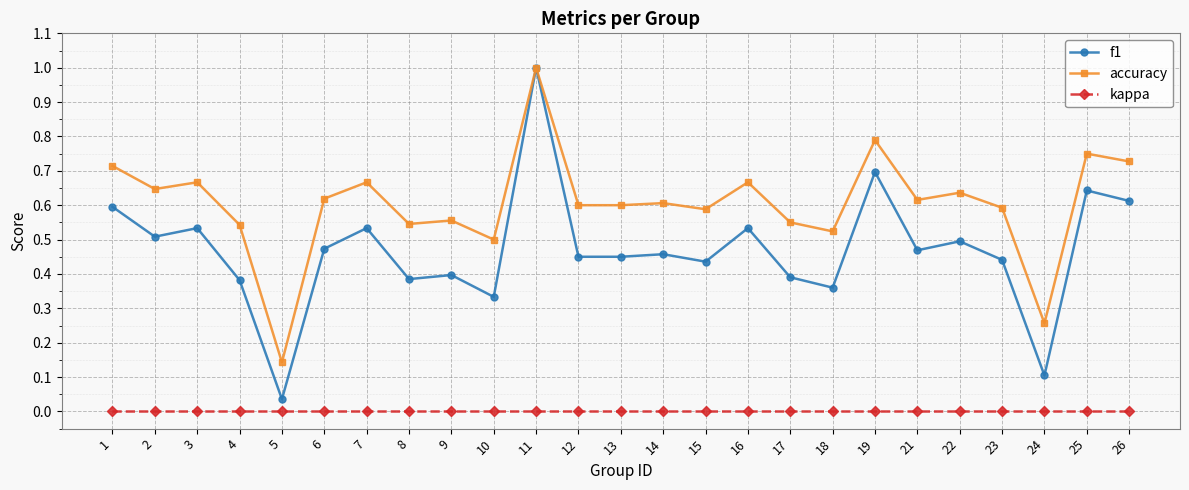

The kappa series shows 0.0 at 4. True or false?

True